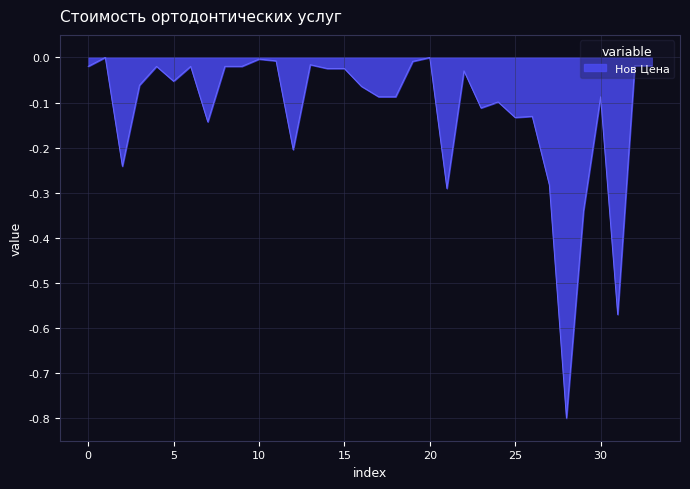

What is the minimum value shown in the chart?

-0.8